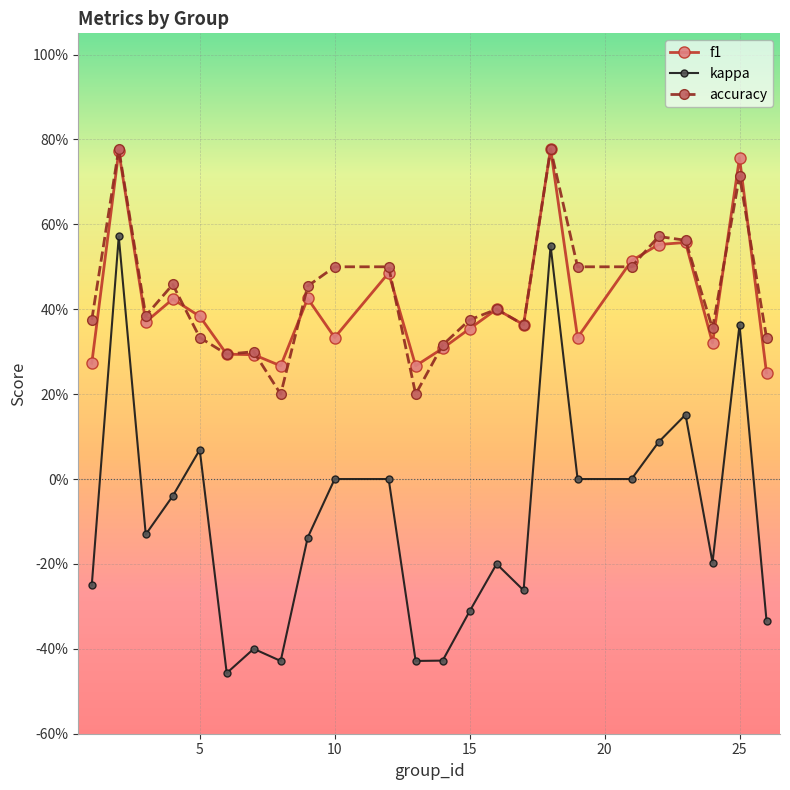

What are all the series names shown in the legend?

f1, kappa, accuracy